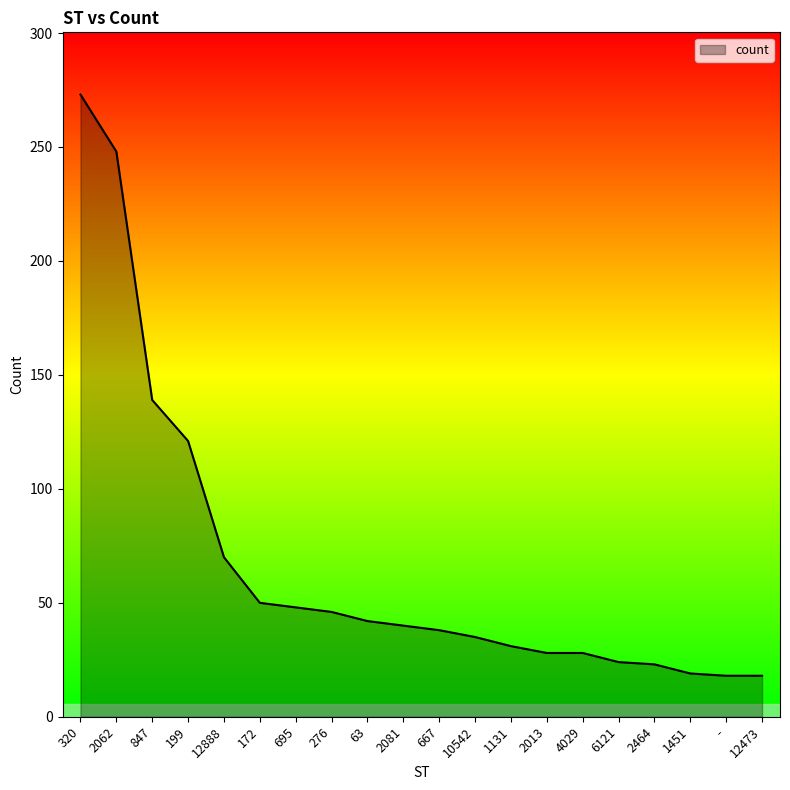

What is the difference between the values at 320 and 6121?

249